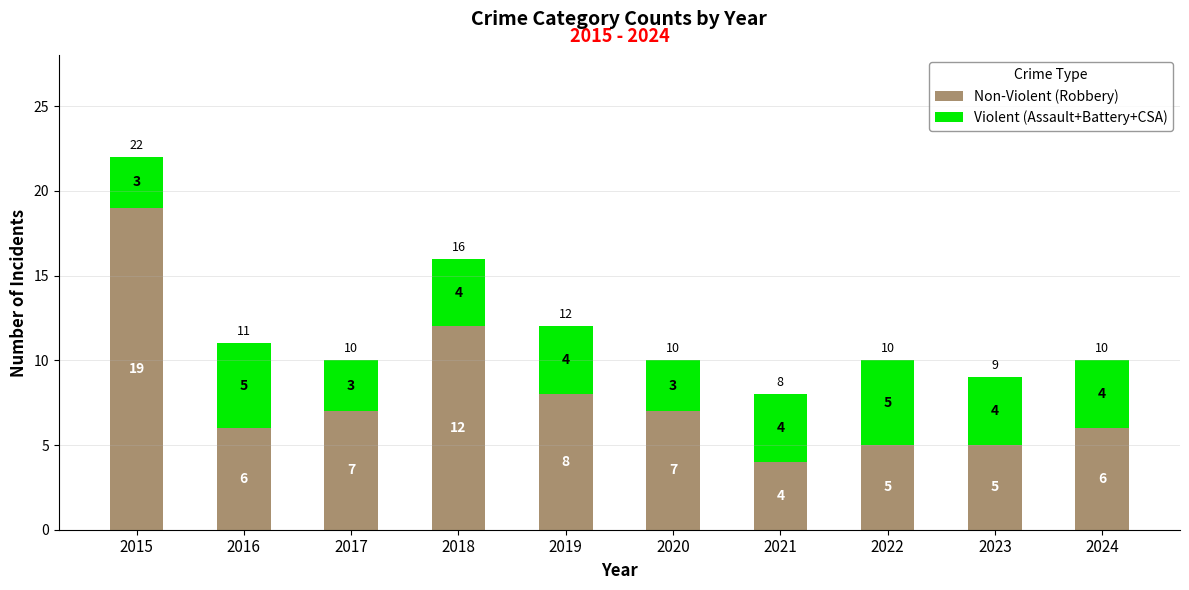

What is the minimum value for Non-Violent (Robbery)?

4